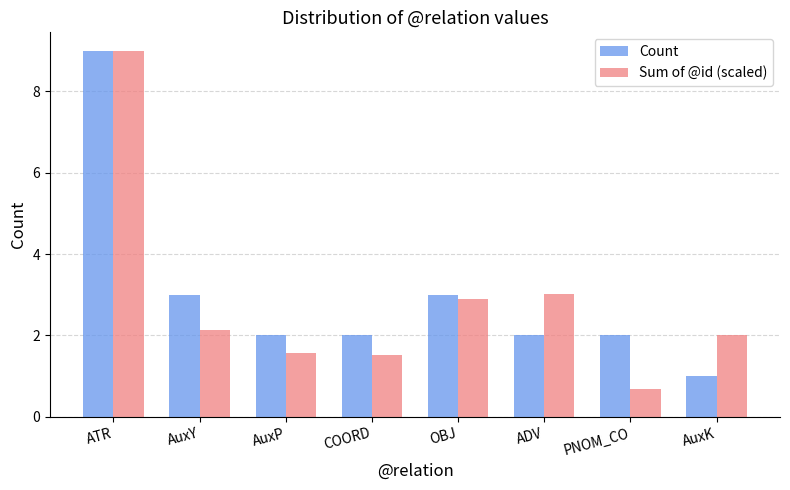

The Count series shows 1.3 at COORD. True or false?

False